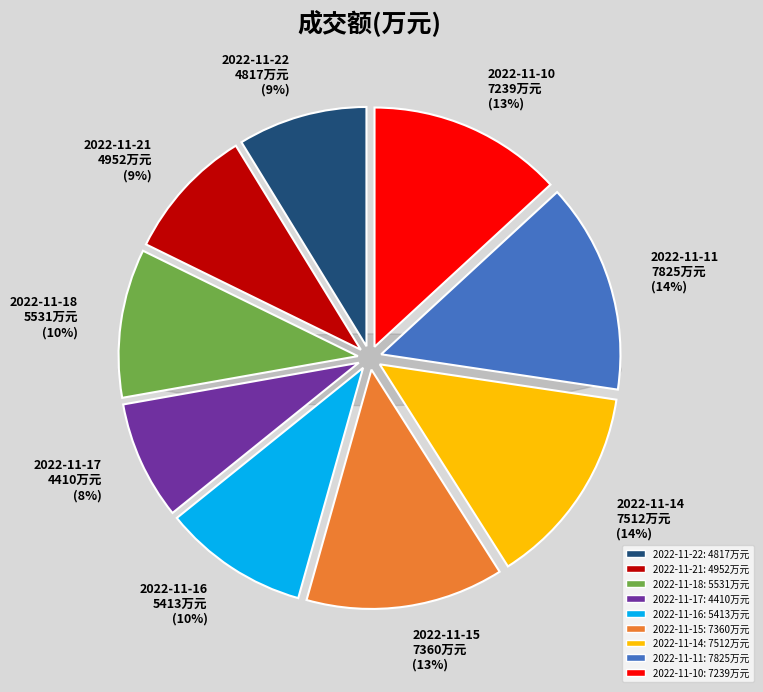

Which slice is the smallest?

2022-11-17